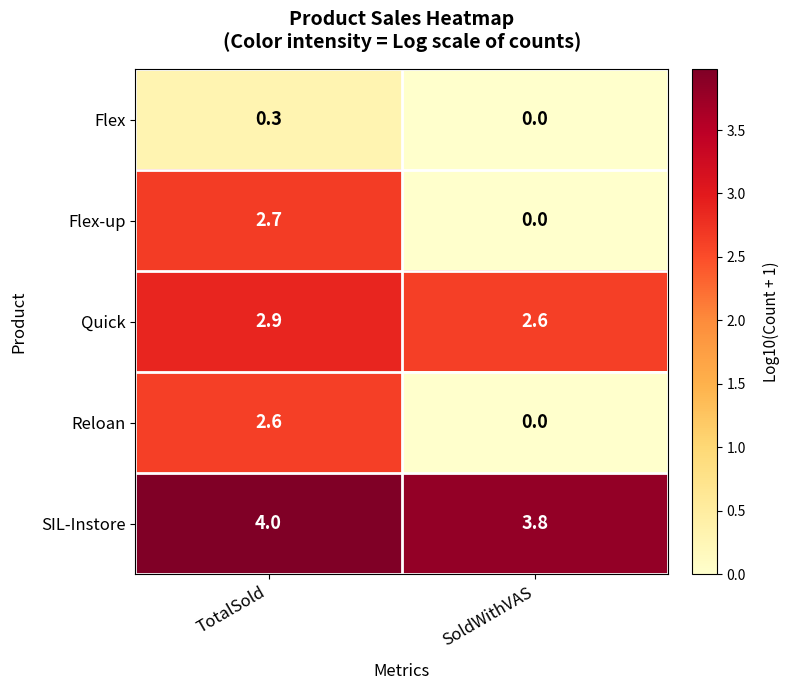

How many distinct data groups are displayed?

5